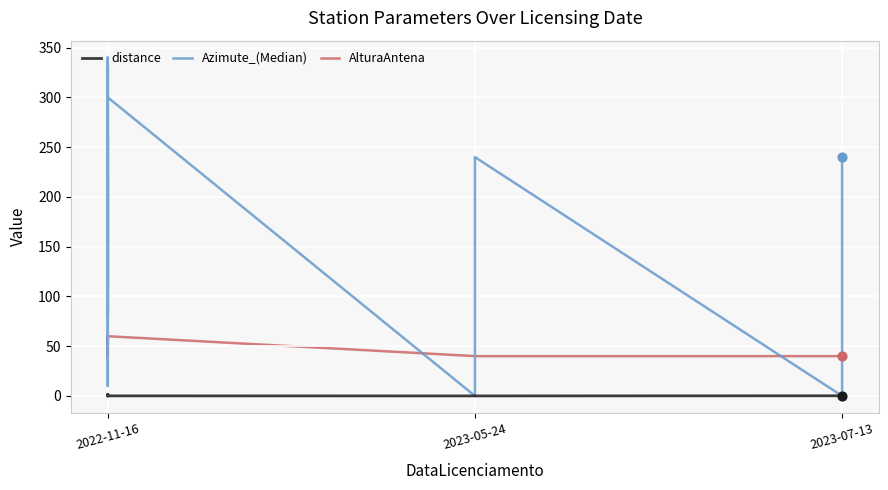

Is the value of distance at 2022-11-16 greater than the value of Azimute_(Median) at 2022-11-16?

No